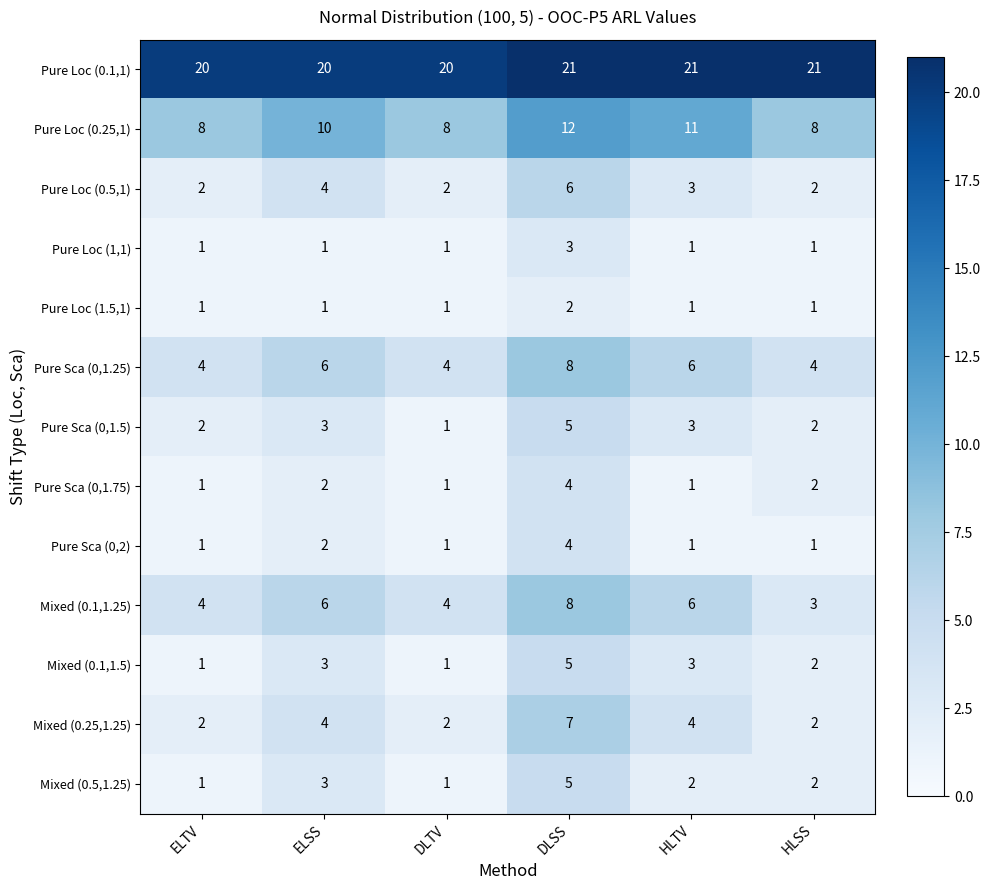

Which series has the largest total across all categories?

Pure Loc (0.1,1)